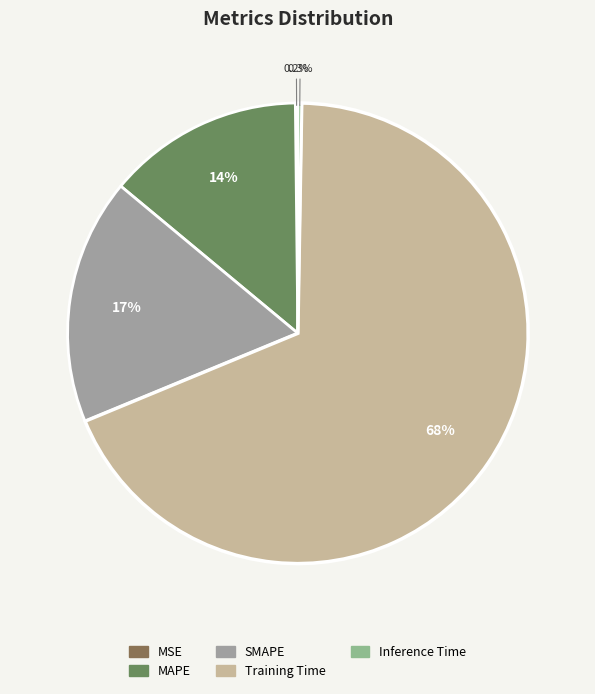

To the nearest percent, what is the average slice percentage?

20%